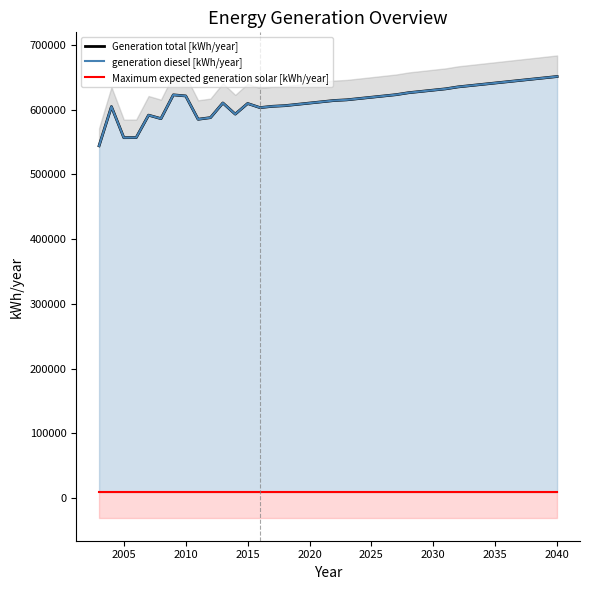

Rank the series by their maximum value, from lowest to highest.

Maximum expected generation solar [kWh/year], Generation total [kWh/year], generation diesel [kWh/year]